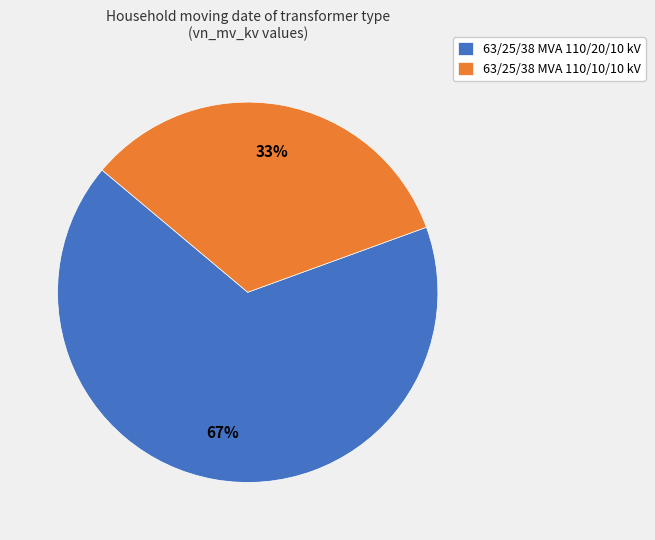

Approximately how many times larger is the value at 63/25/38 MVA 110/10/10 kV compared to 63/25/38 MVA 110/20/10 kV?

0.5